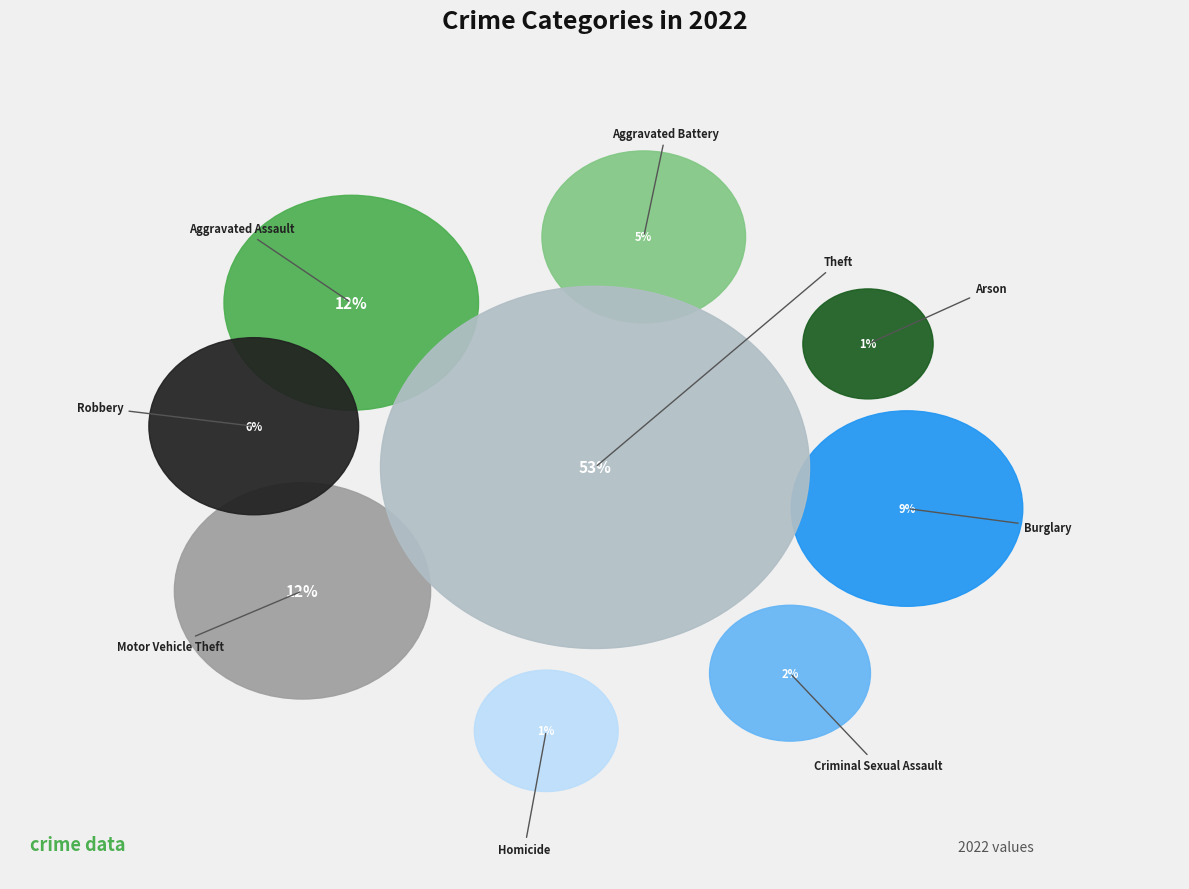

Is it true that Criminal Sexual Assault is 15% of the pie?

False